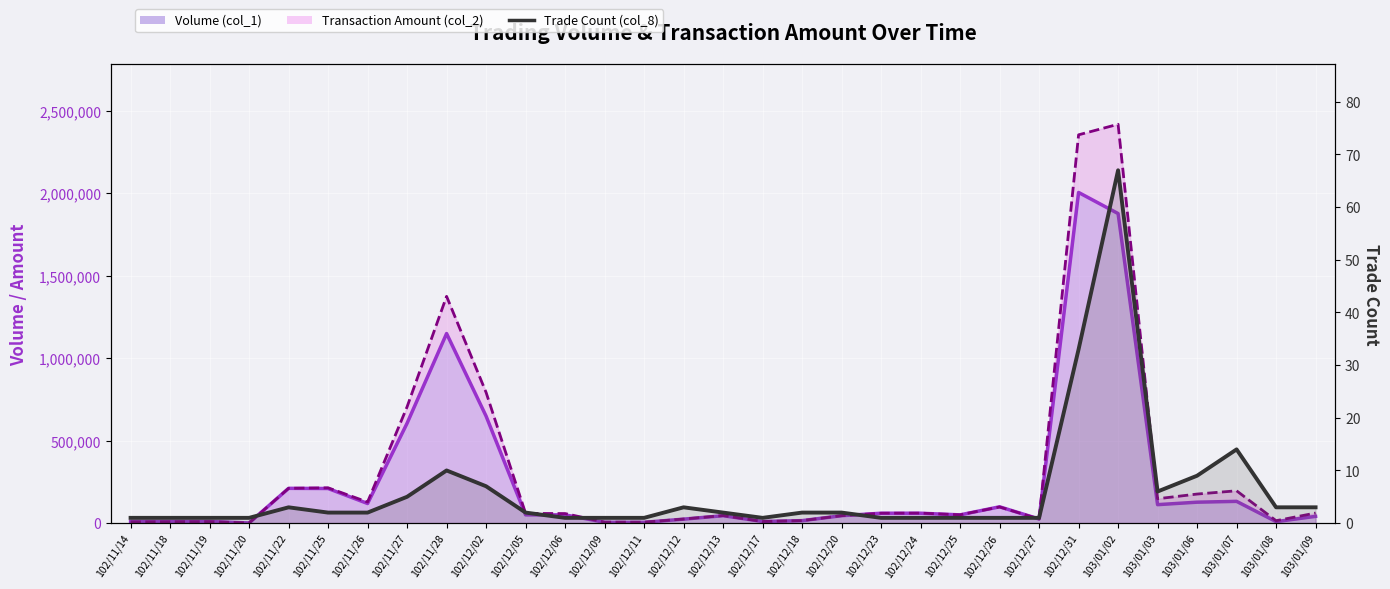

What position from the left is 102/12/11?

14